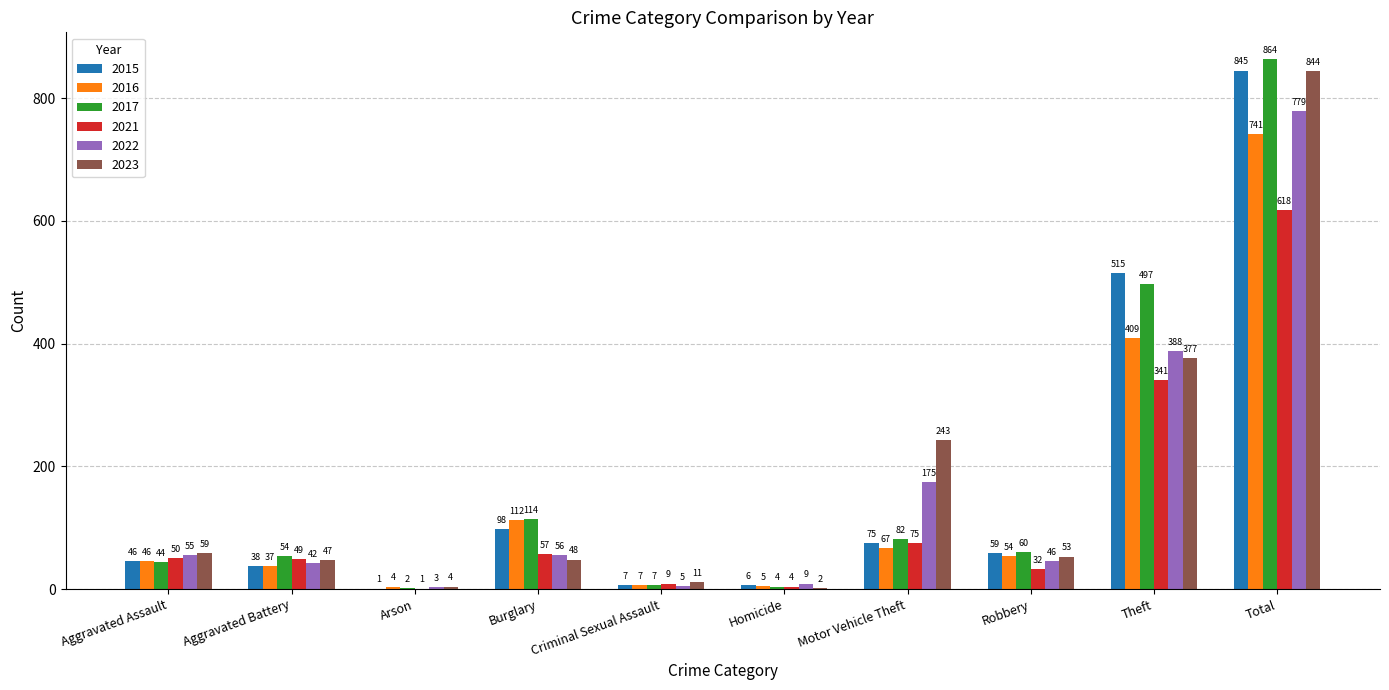

What is the total value across all series at Criminal Sexual Assault?

46